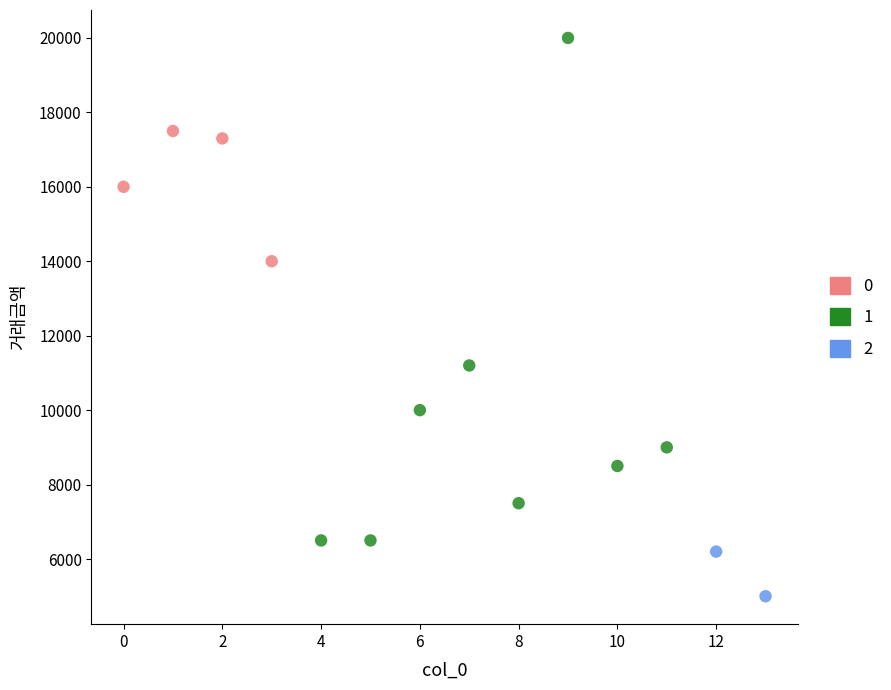

Which series has the largest Y range (max minus min)?

1